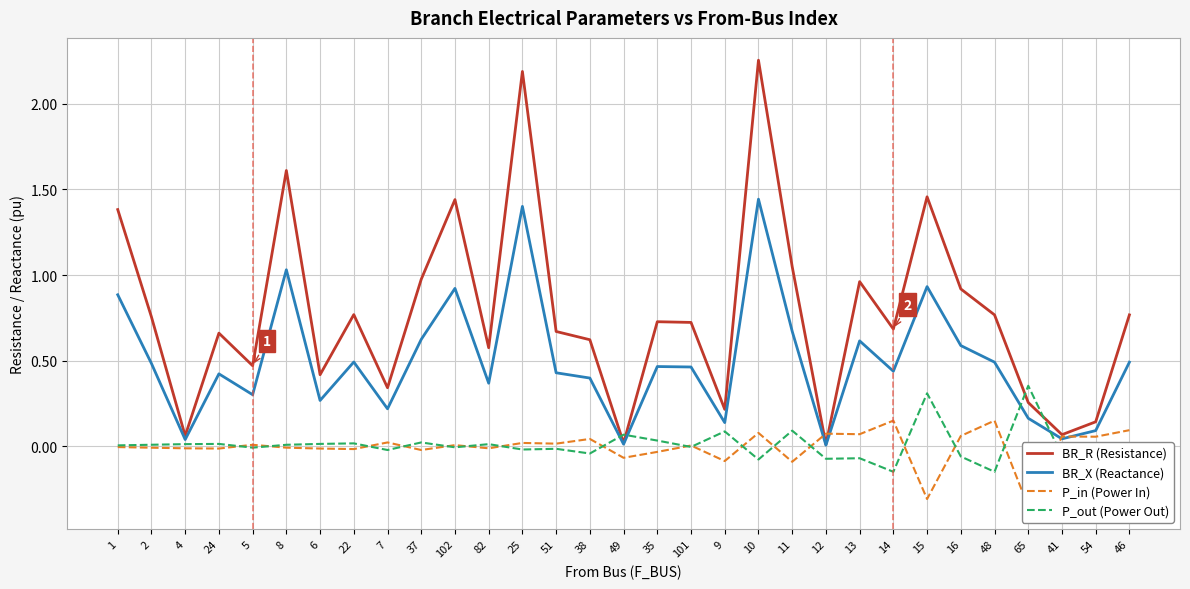

What is the label of the 9th point from the right?

13